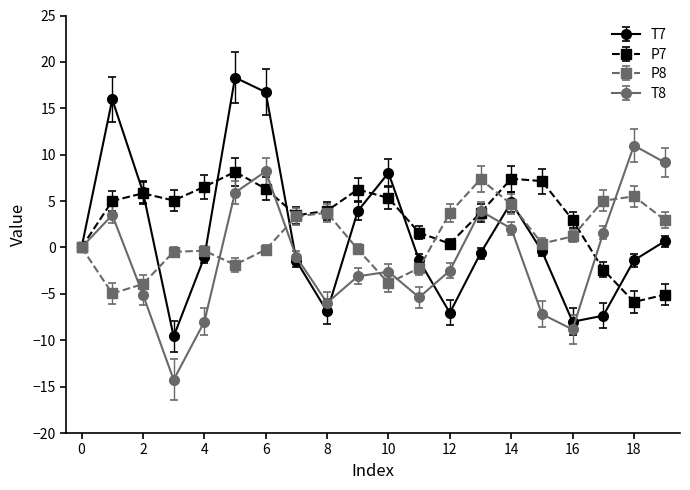

Which series ends up on top after the final intersection of P7 and T8?

T8